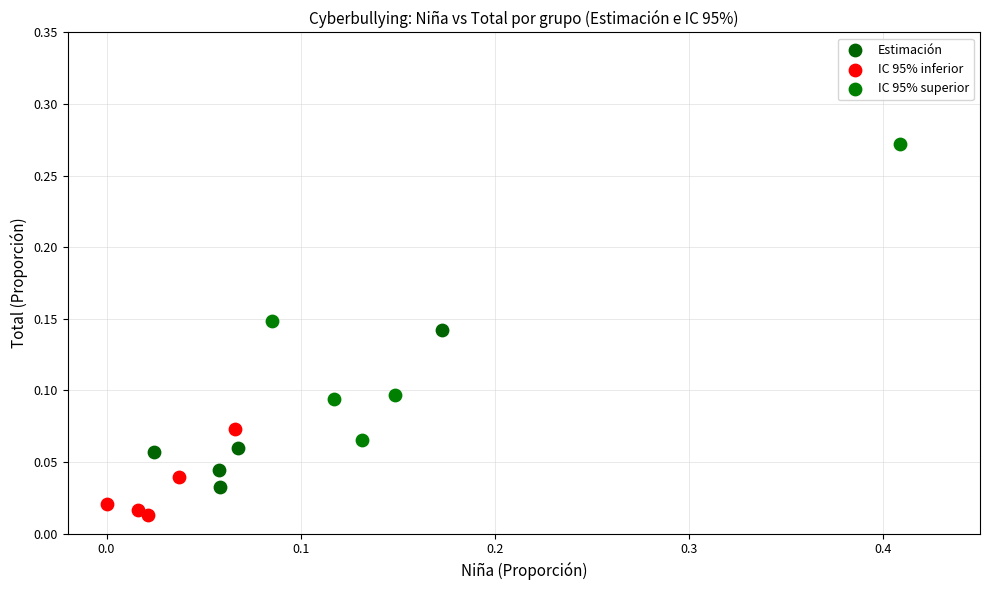

Which series has the widest spread of Y values?

IC 95% superior